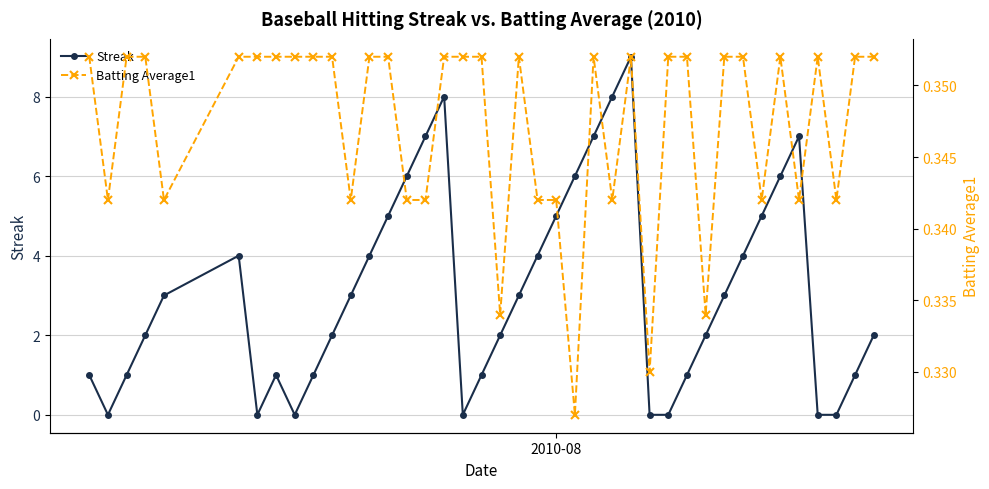

In Streak, how many points are higher than both neighbors (excluding endpoints)?

5